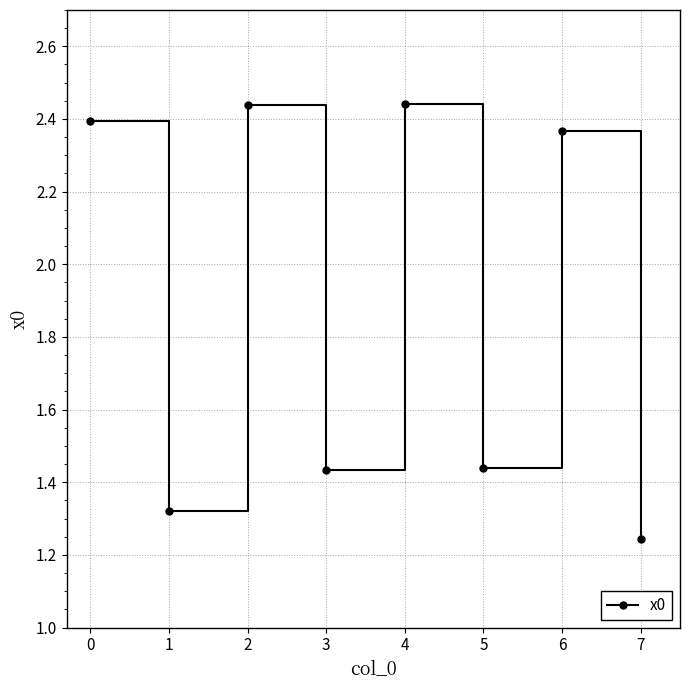

Is it true that the value at 2 is 0.8?

False